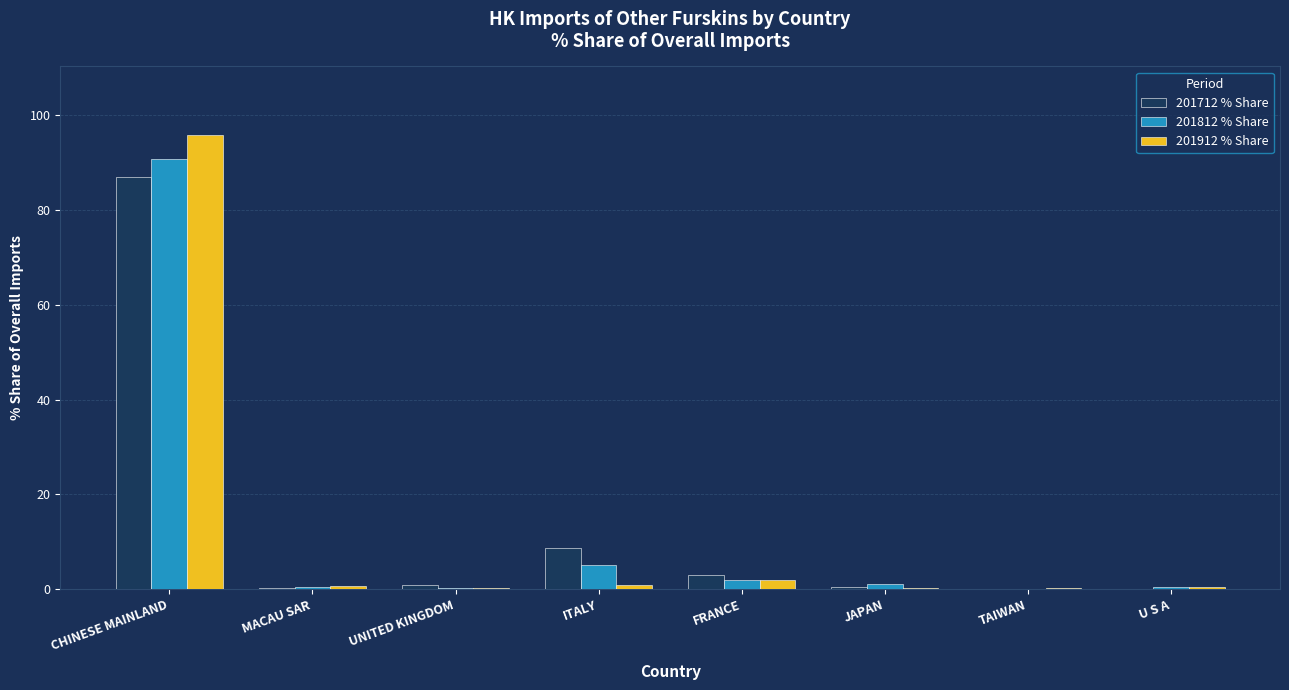

Is it true that 201712 % Share equals 13.8 at ITALY?

False